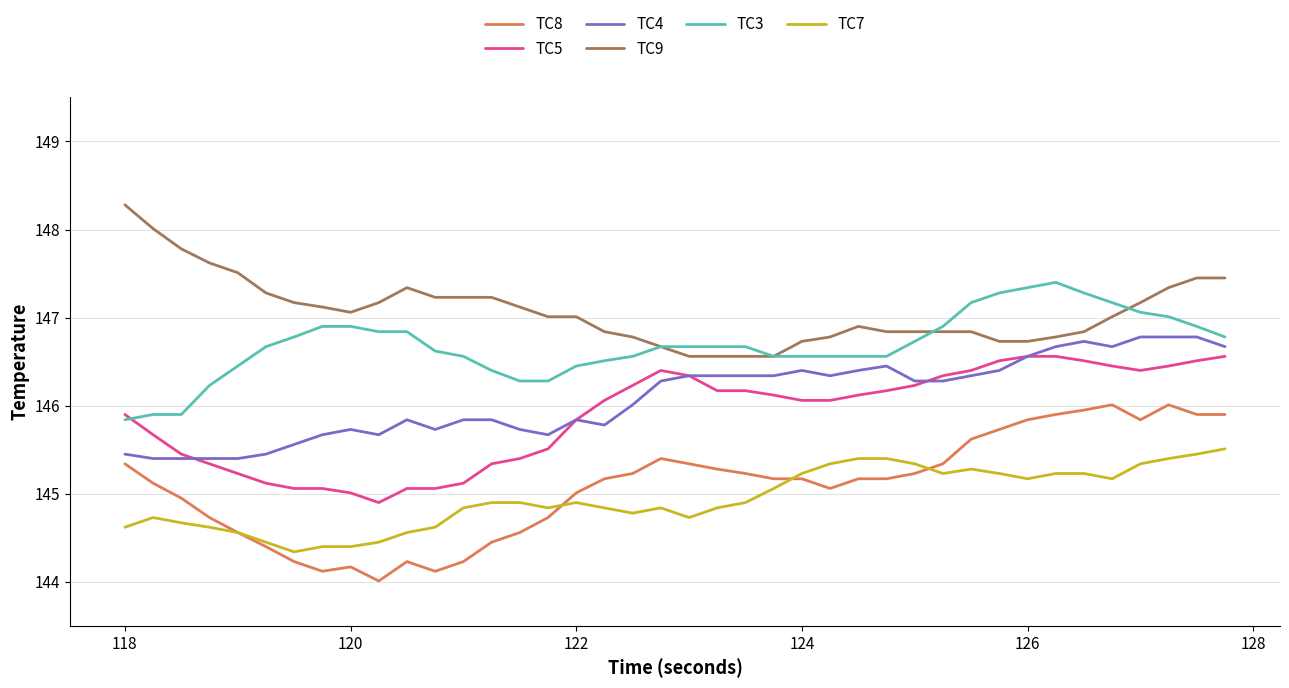

At how many categories does at least one series exceed 146?

40